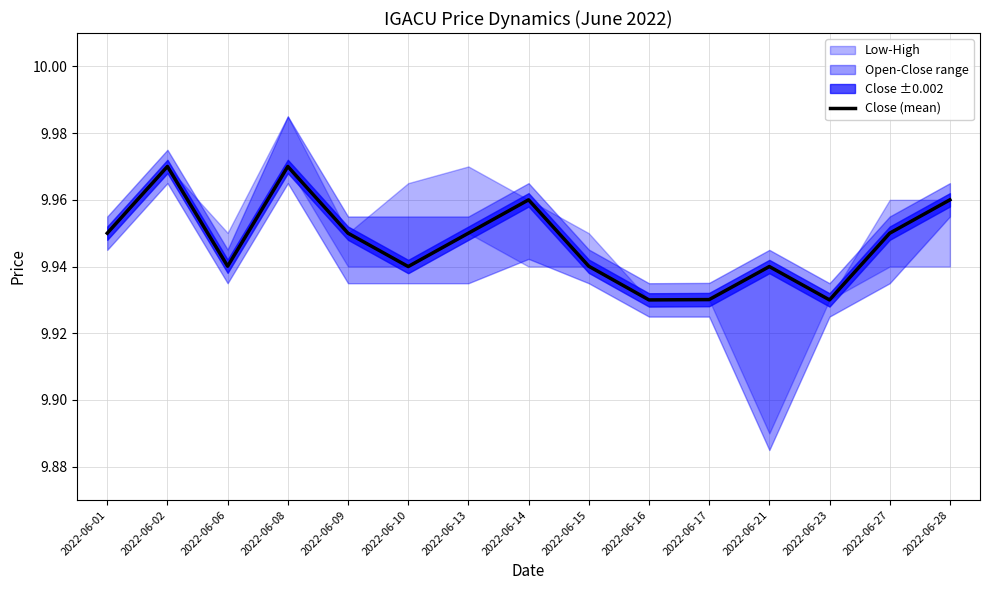

Rank the categories by value from highest to lowest.

2022-06-02, 2022-06-08, 2022-06-14, 2022-06-28, 2022-06-01, 2022-06-09, 2022-06-13, 2022-06-27, 2022-06-06, 2022-06-15, 2022-06-10, 2022-06-21, 2022-06-17, 2022-06-16, 2022-06-23